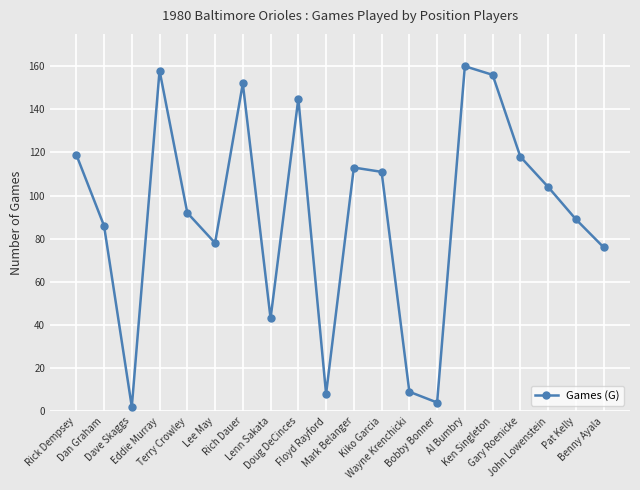

What is the average value?

91